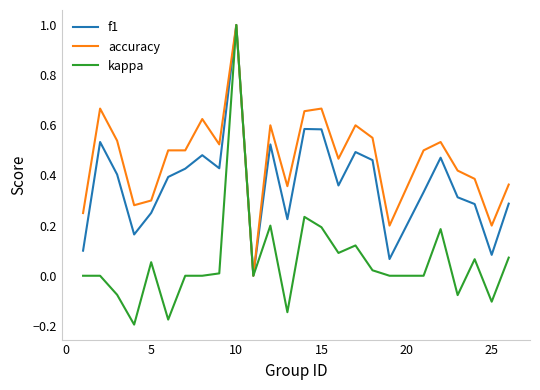

Which series has the largest total across all categories?

accuracy